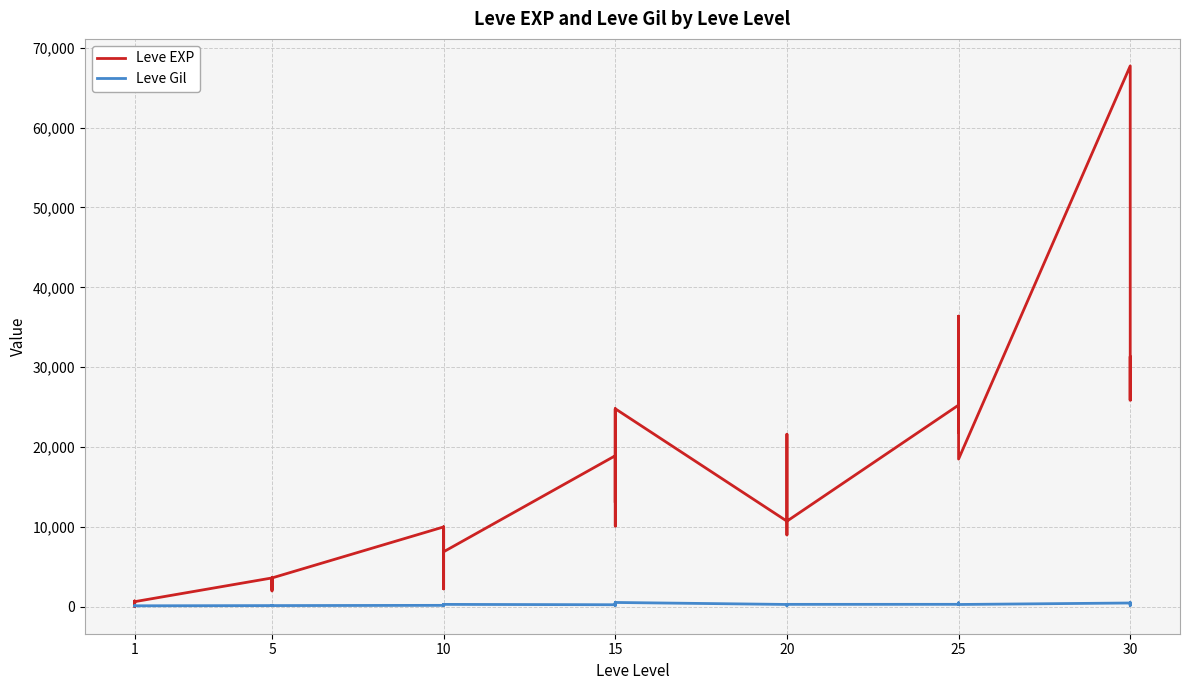

Count the number of data series in this chart.

2